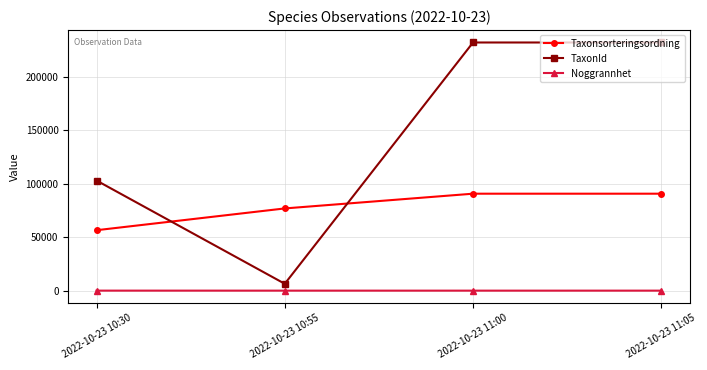

What is the value of the Noggrannhet point at the 4th from the left?

13